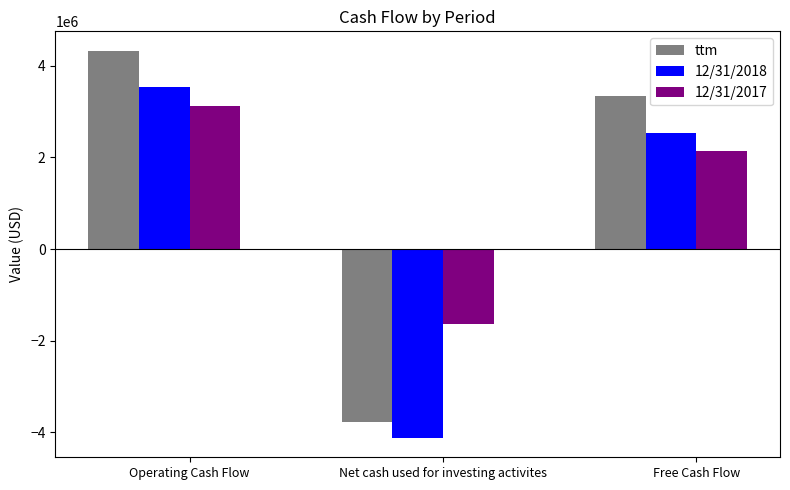

Which series has the largest range (max minus min)?

ttm